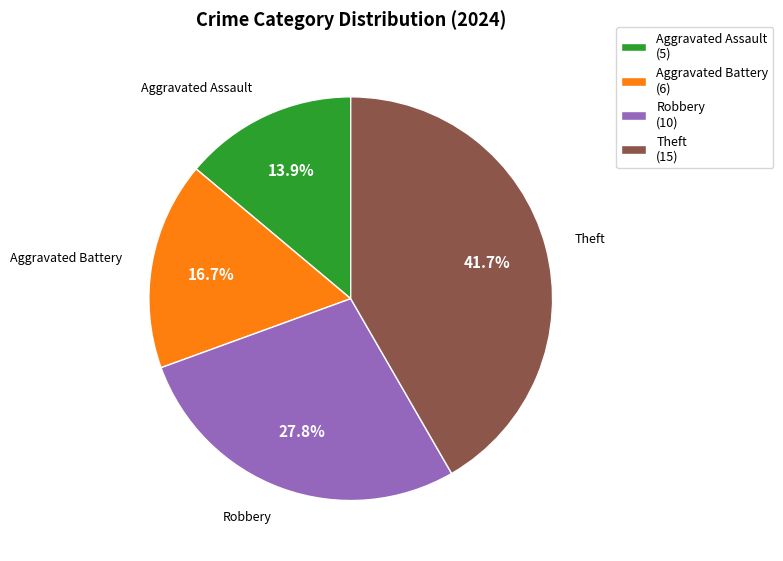

Is there a majority slice in this chart?

No